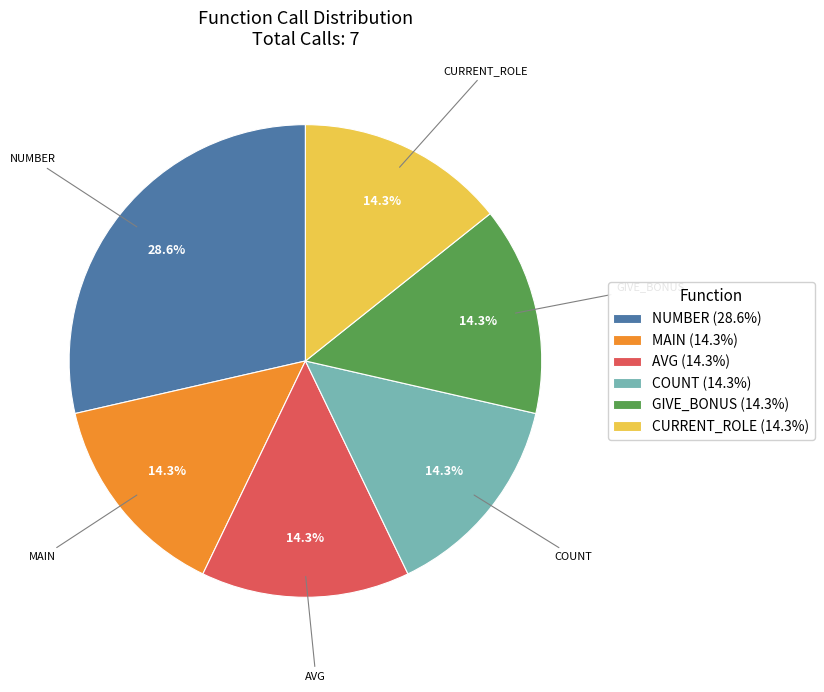

Is there any slice that represents more than half of the pie?

No